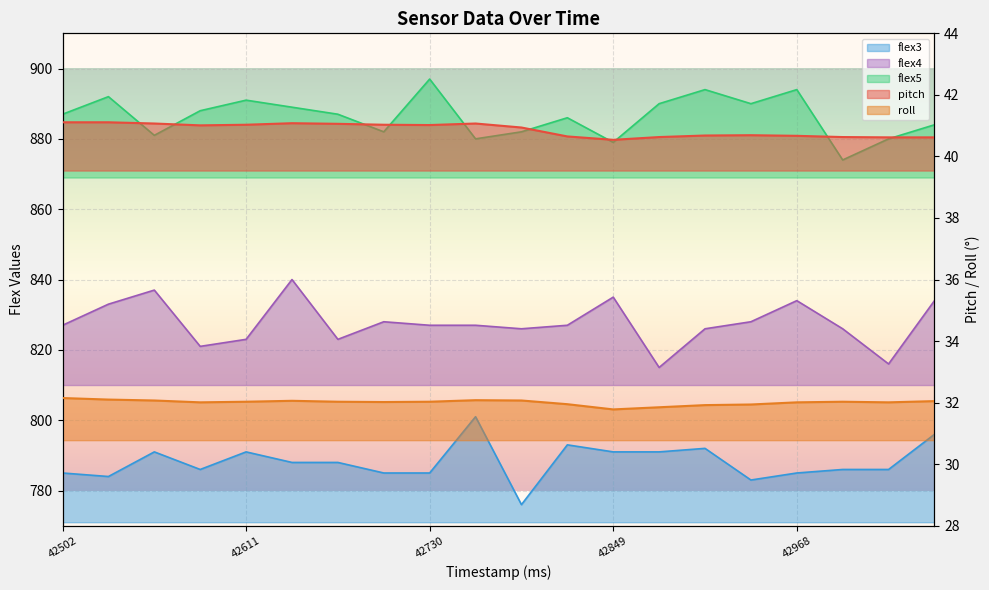

What value does the roll series have at 43058?

32.0